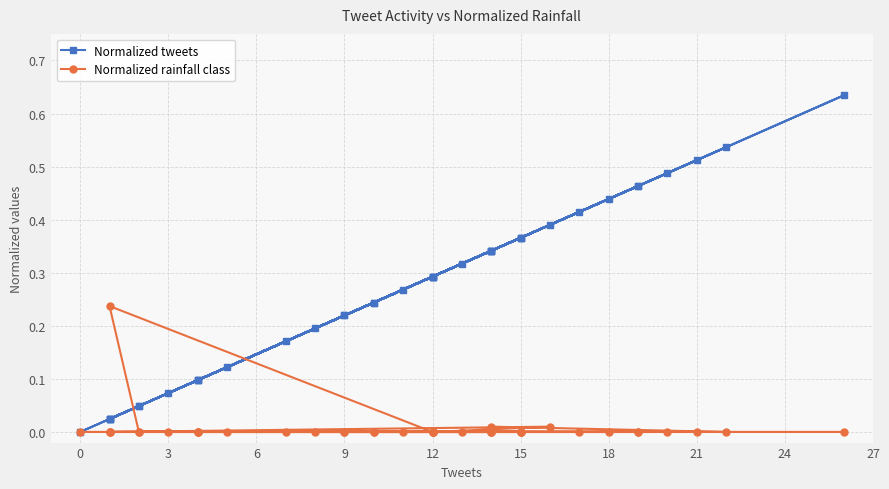

At 15, list the series in order from largest to smallest.

Normalized rainfall class, Normalized tweets